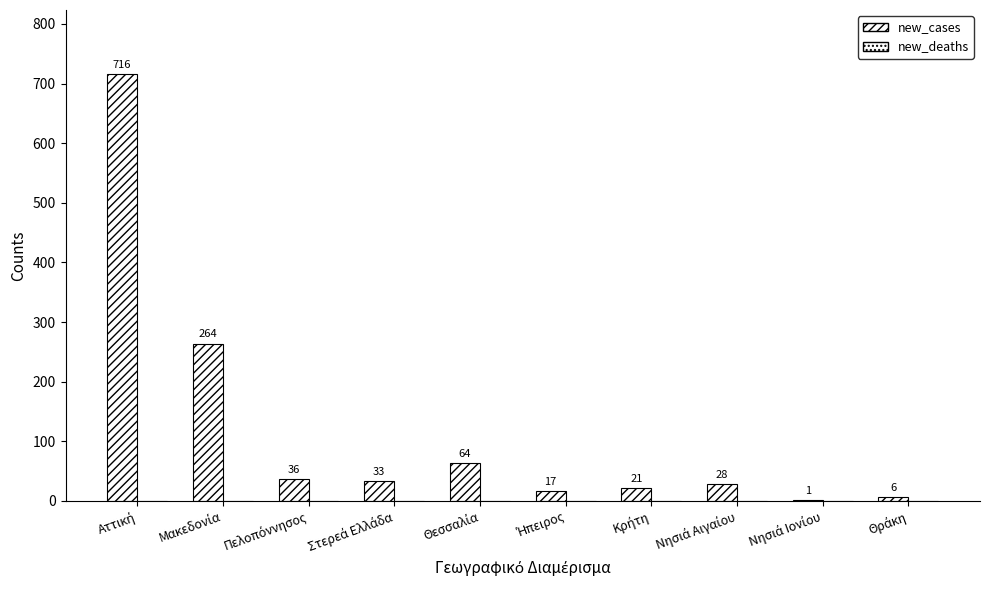

Are the bars horizontal?

No